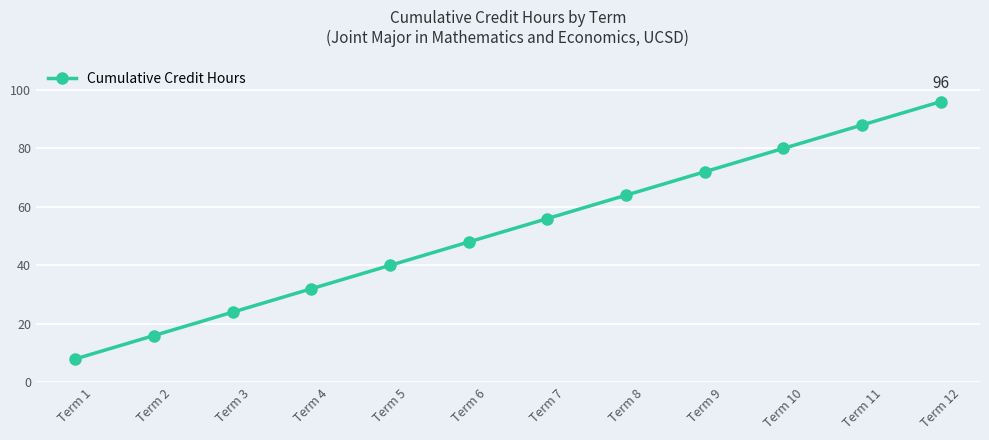

Count the number of categories in the chart.

12